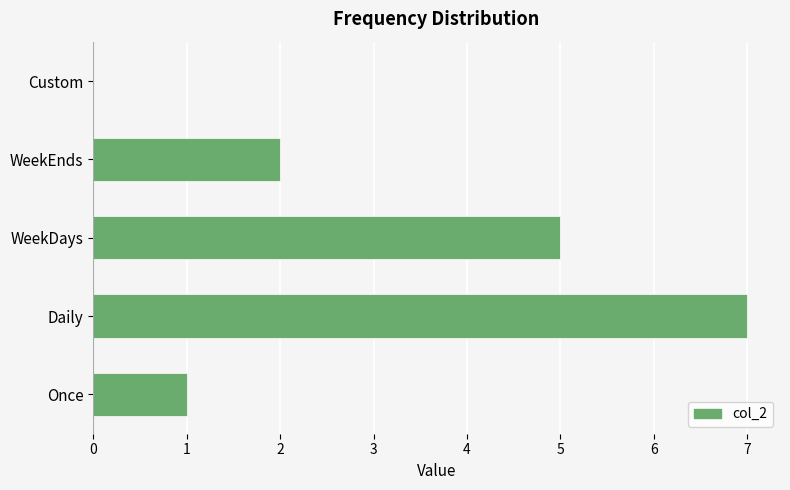

Reading bottom to top, extract all data points from this chart.

Once=1	Daily=7	WeekDays=5	WeekEnds=2	Custom=0